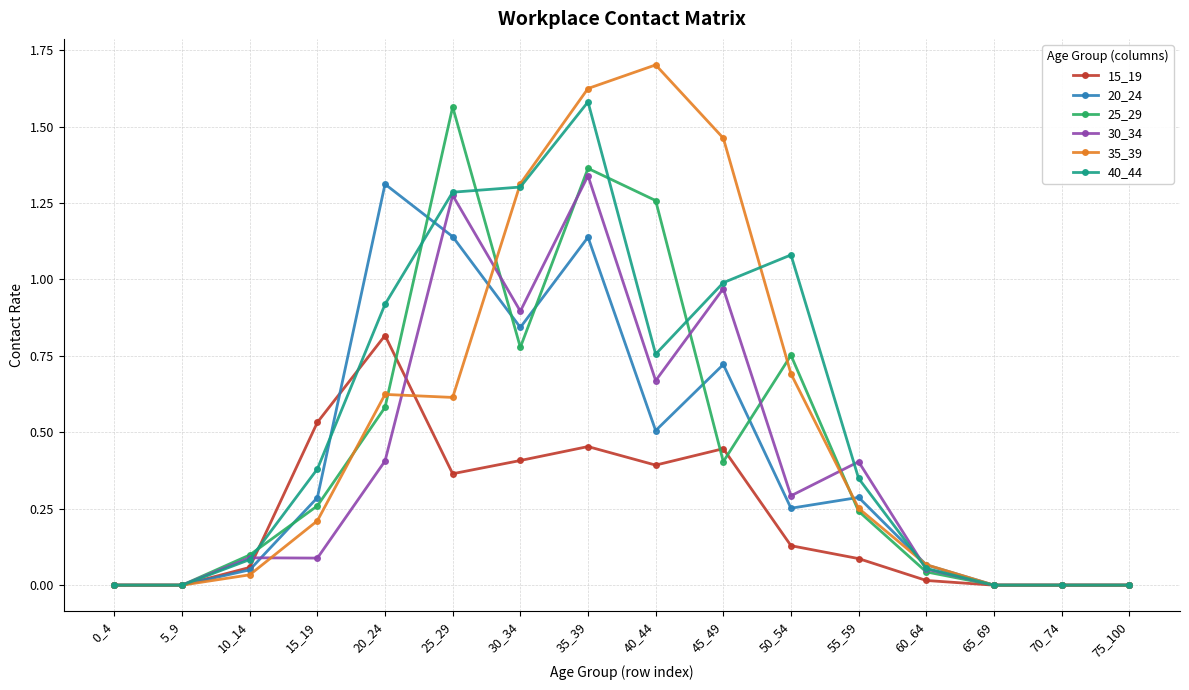

Which series has the largest range (max minus min)?

35_39